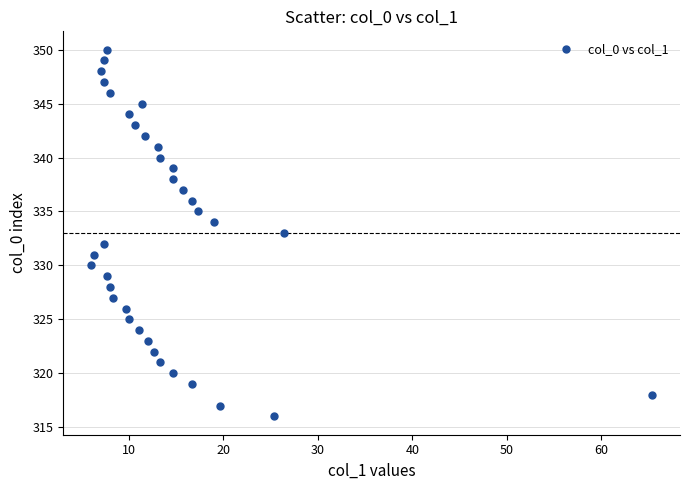

What is the range of Y values (max minus min)?

34